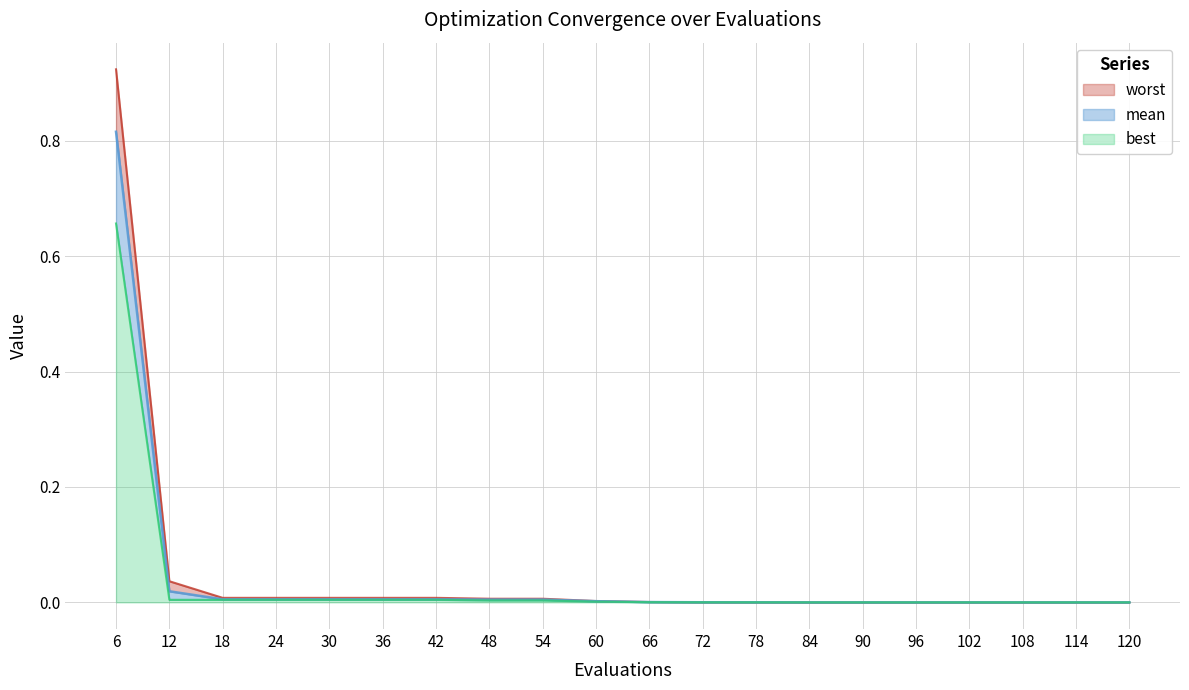

Reading right to left, what are all the values shown in this chart?

mean: 0.0	0.0	0.0	0.0	0.0	0.0	0.0	0.0	0.0	0.0	0.0	0.0	0.0	0.0	0.0	0.0	0.0	0.0	0.0	0.8
best: 0.0	0.0	0.0	0.0	0.0	0.0	0.0	0.0	0.0	0.0	0.0	0.0	0.0	0.0	0.0	0.0	0.0	0.0	0.0	0.7
worst: 0.0	0.0	0.0	0.0	0.0	0.0	0.0	0.0	0.0	0.0	0.0	0.0	0.0	0.0	0.0	0.0	0.0	0.0	0.0	0.9